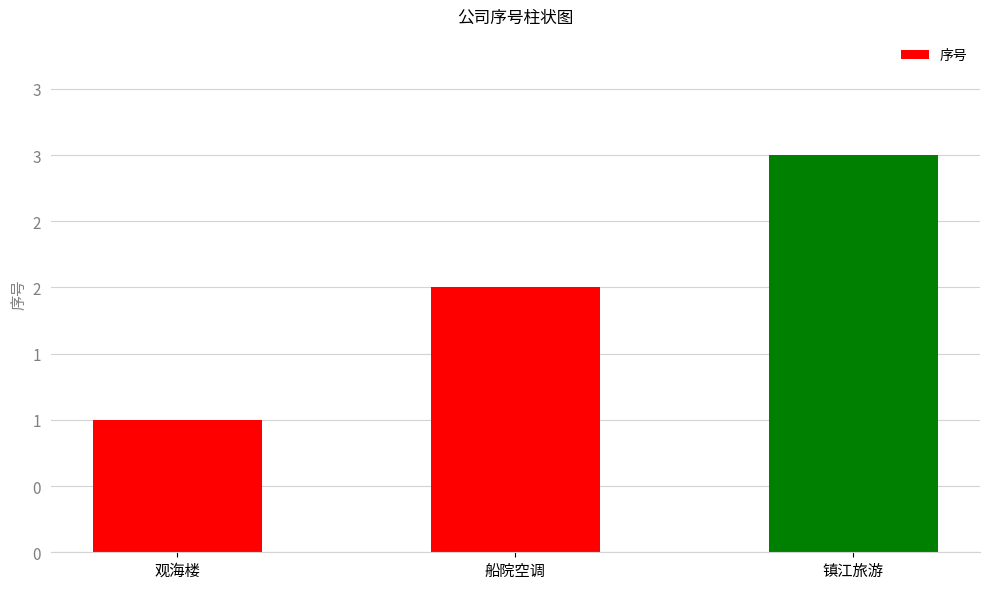

How many bars are there in total?

3